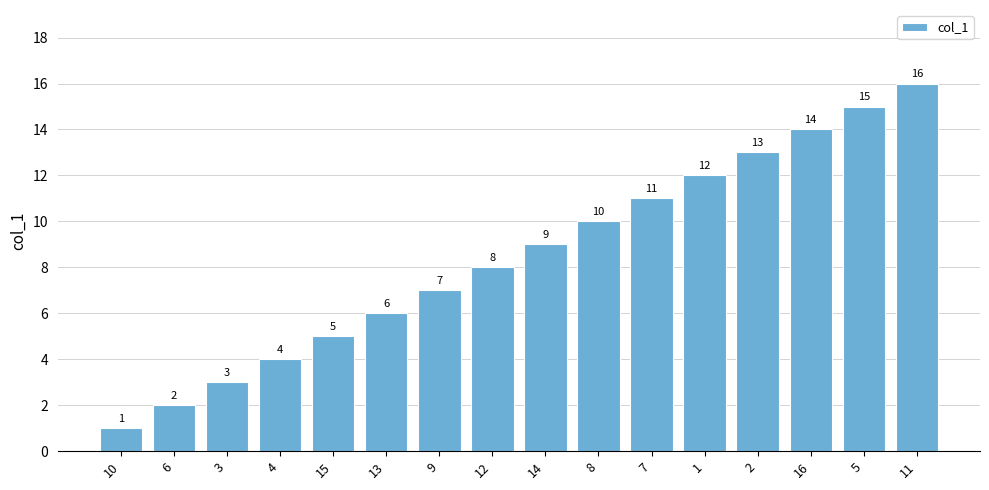

Which category has the lowest value across all series?

10